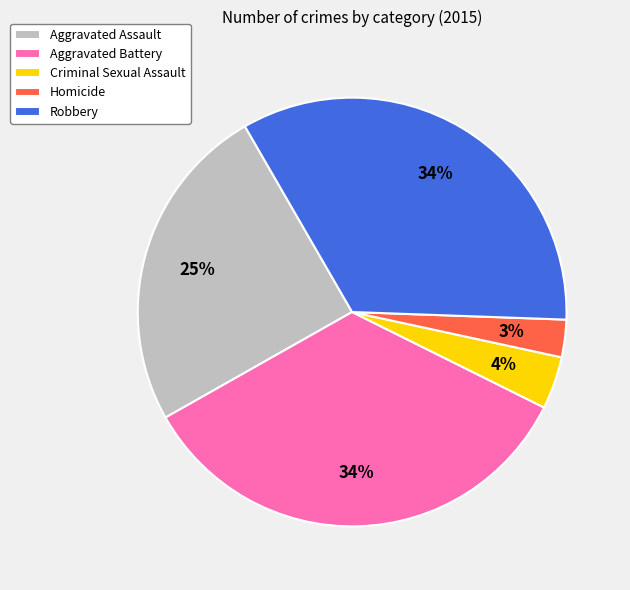

Which has a higher value, Aggravated Assault or Robbery?

Robbery